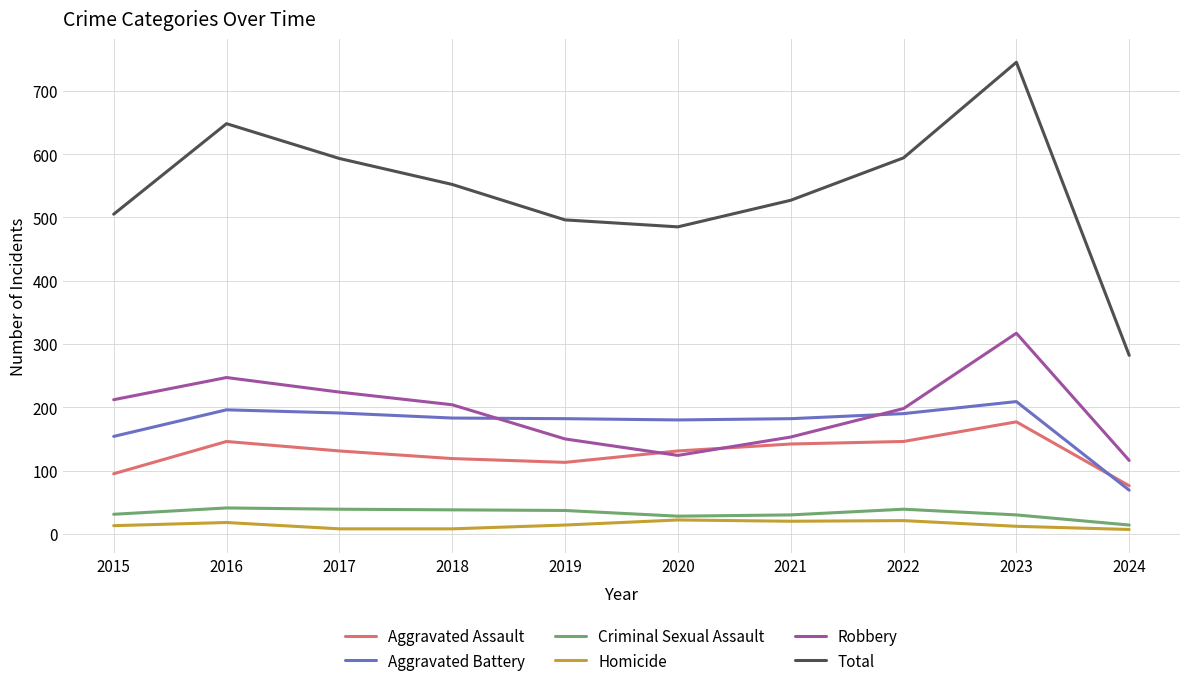

What is the smallest value displayed?

7